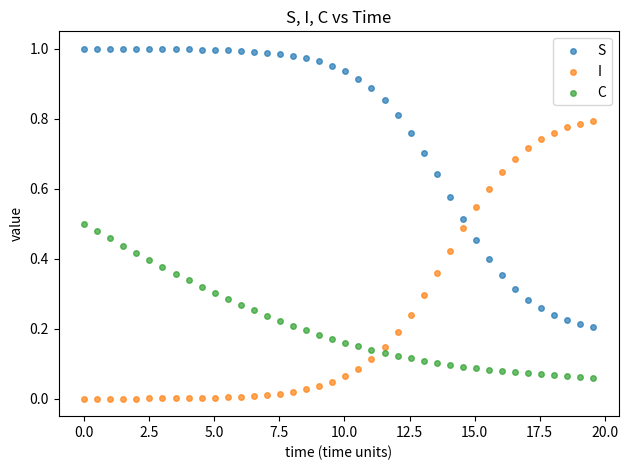

What is the X range (max minus min) for the scatter plot?

19.6